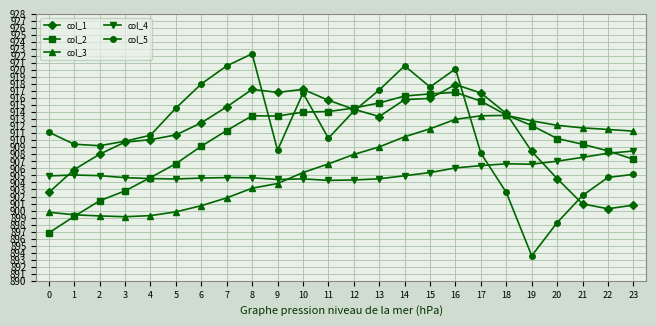

Which series changed the most between 9 and 12?

col_5